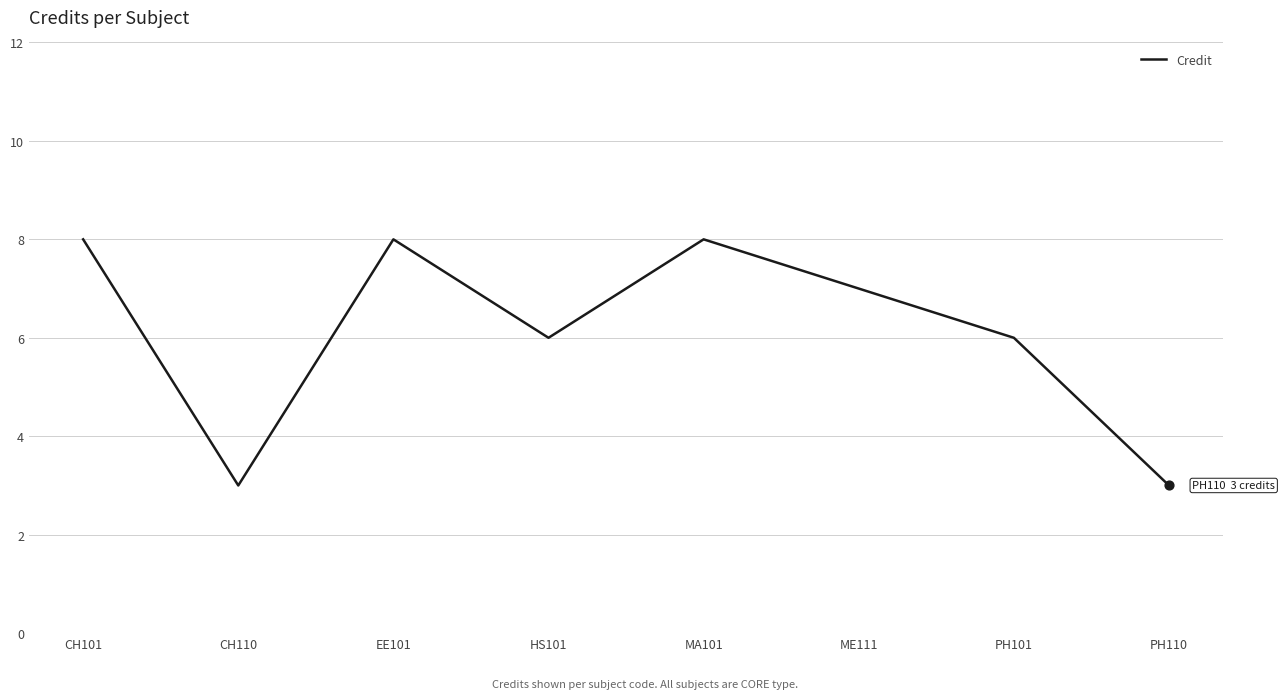

What is the change in value from CH110 to ME111?

+4